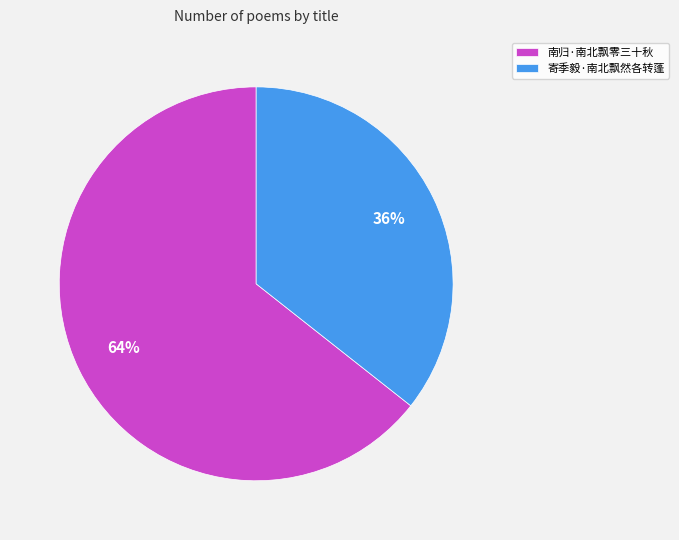

Is it true that 寄季毅·南北飘然各转蓬 is 36% of the pie?

True